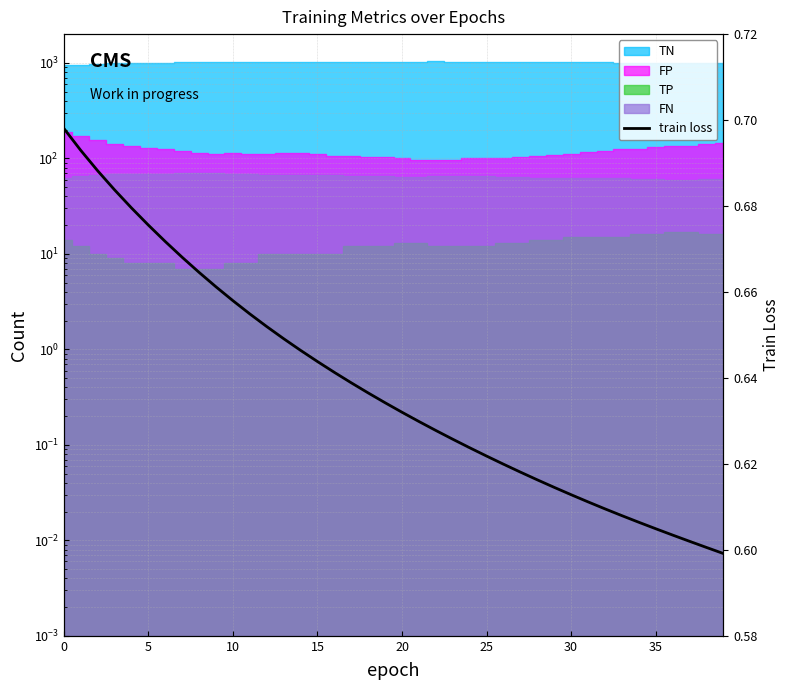

What is the maximum value shown in the chart?

0.7